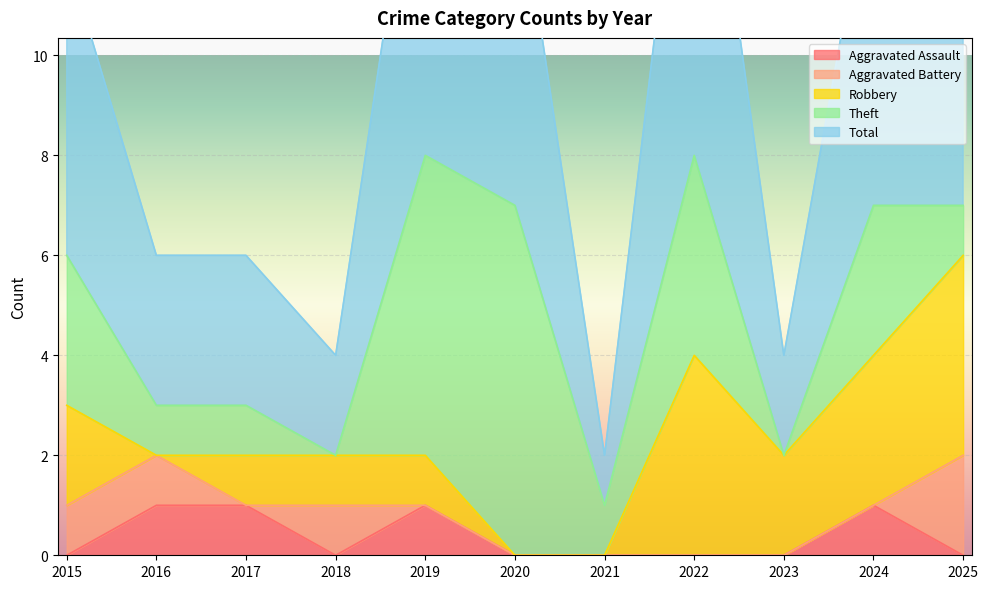

Rank the series by their maximum value, from lowest to highest.

Aggravated Assault, Aggravated Battery, Robbery, Theft, Total